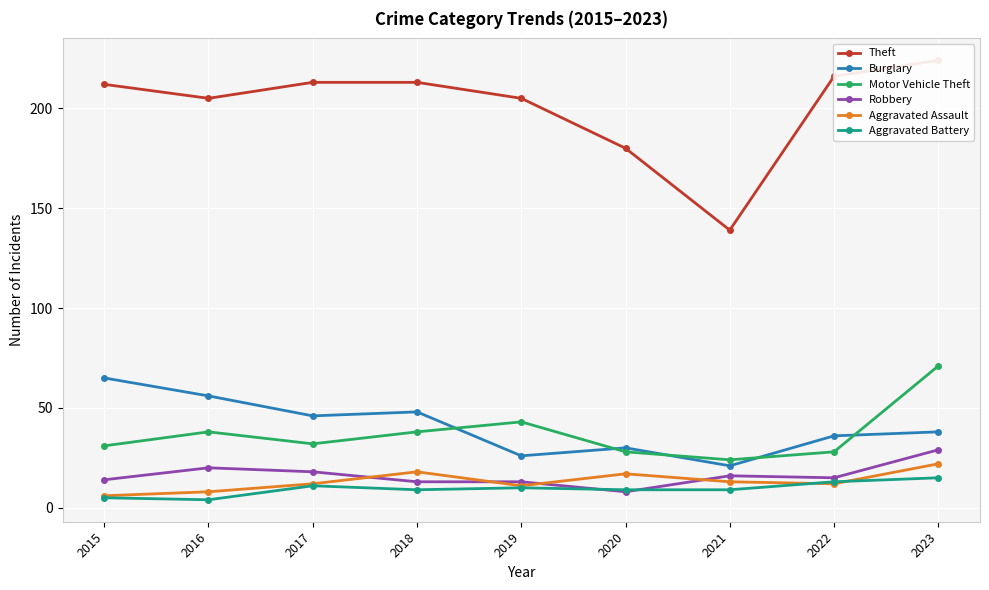

Which series changed the most between 2015 and 2017?

Burglary